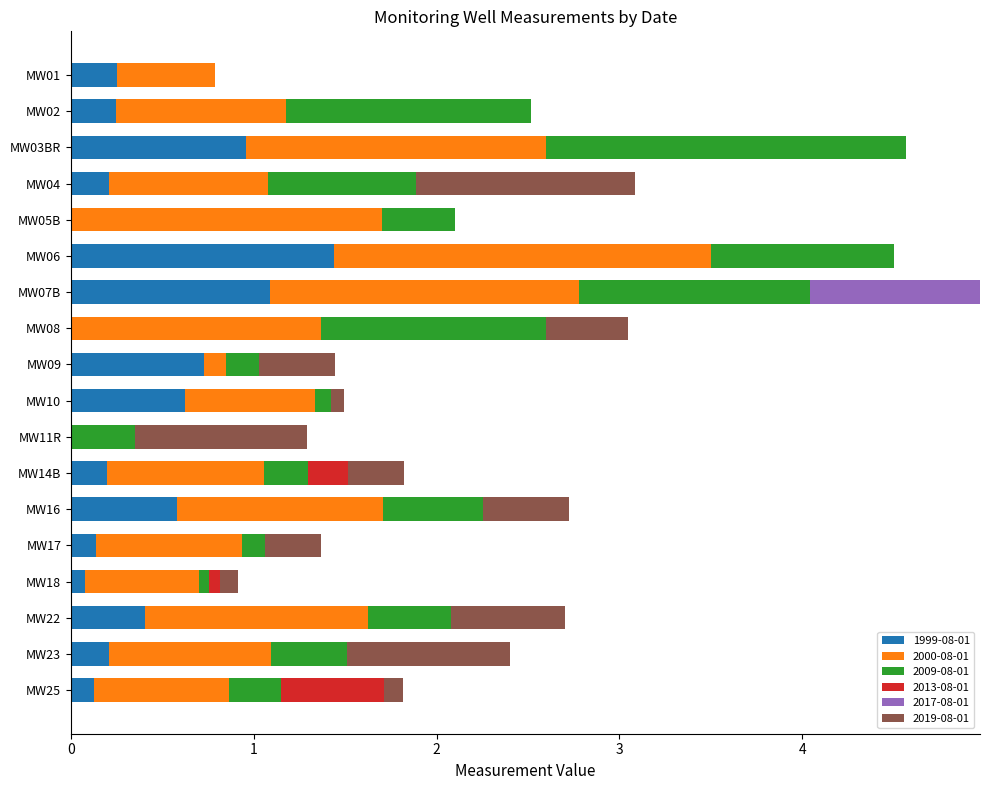

What is the total value across all series at MW17?

1.4